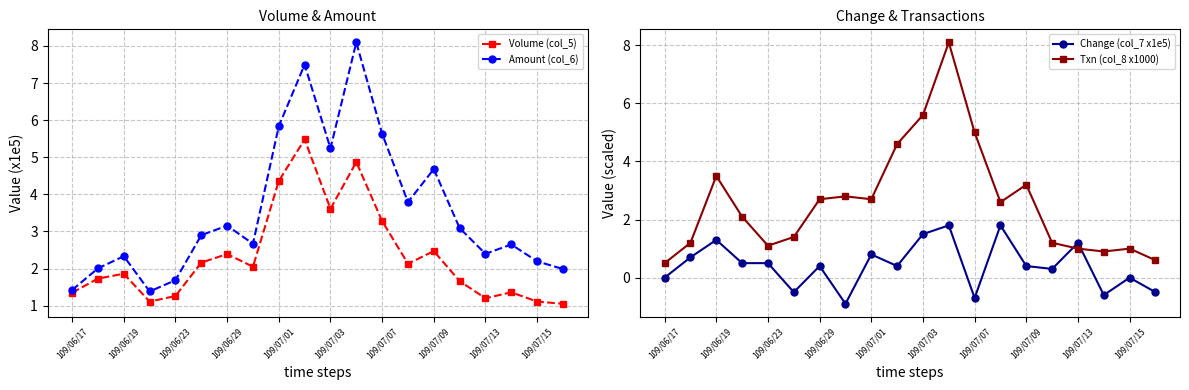

The value of Volume (col_5) at 109/07/09 is 2.5. True or false?

True